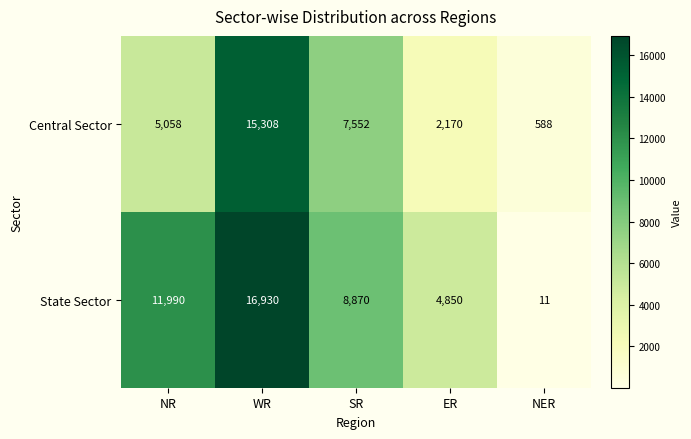

At how many categories does at least one series exceed 10460?

2